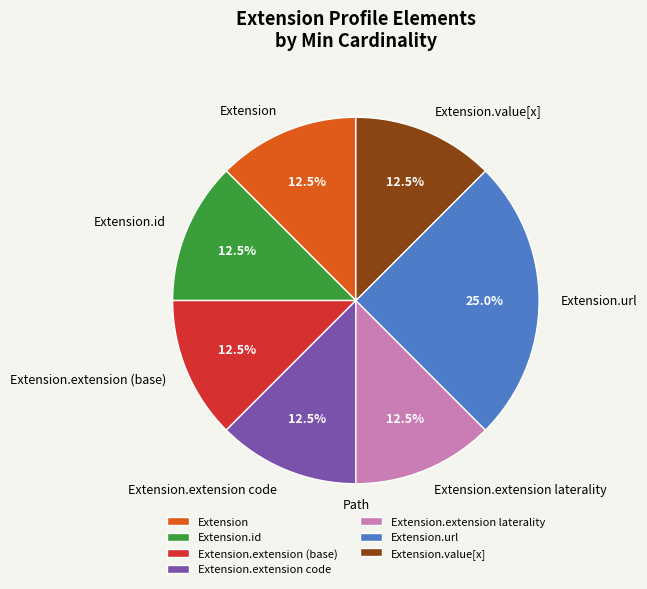

Count the number of slices in the pie.

7